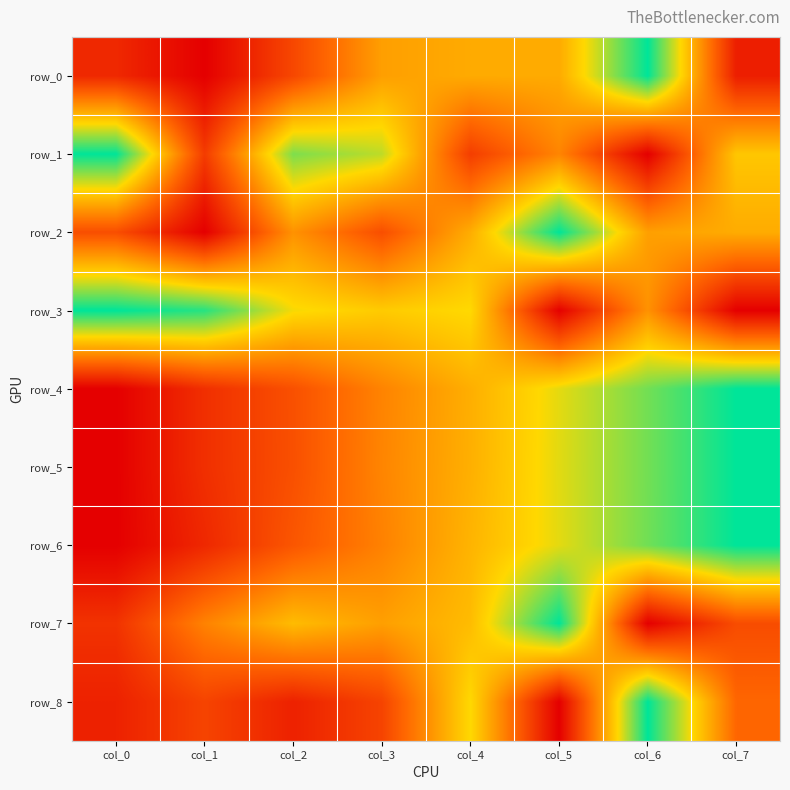

What is the difference between the maximum and minimum values in the row_1 series?

1.0